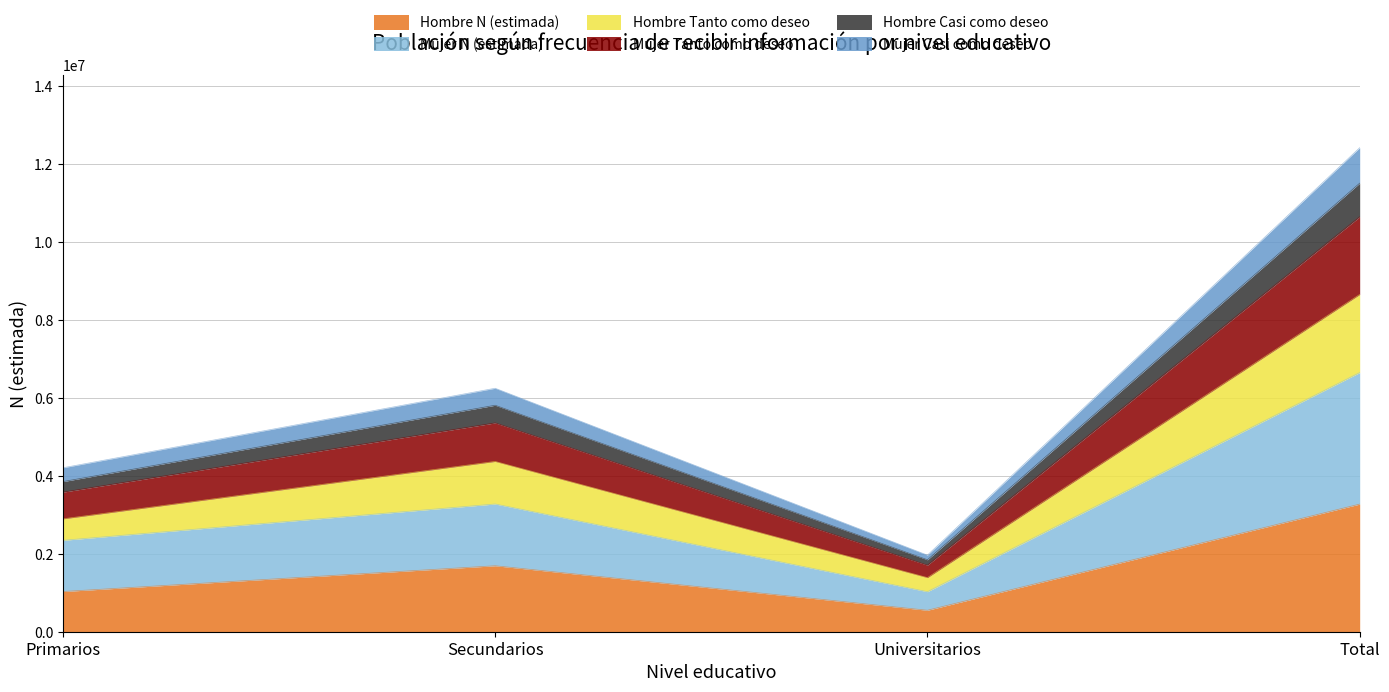

At which label does Hombre N (estimada) reach its peak?

Total